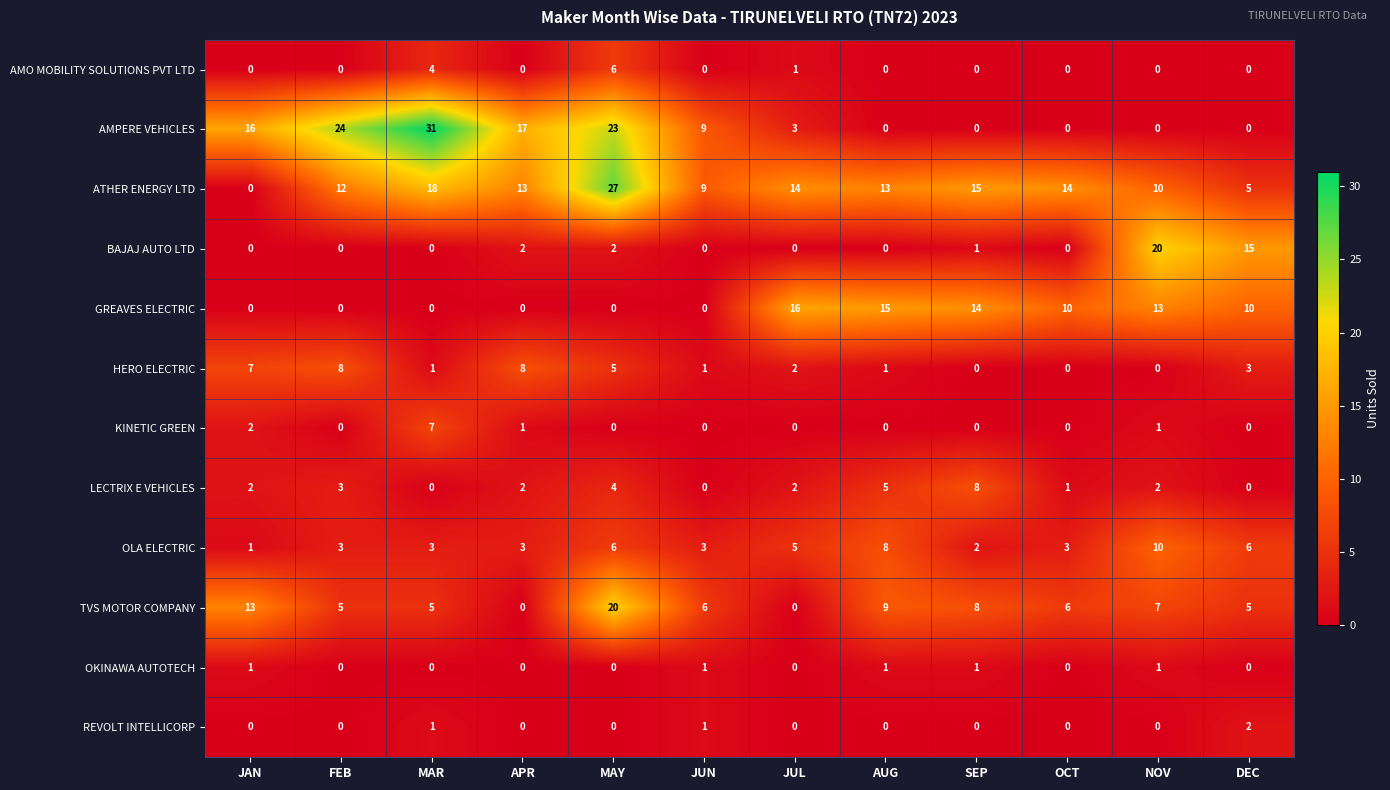

Between MAY and OCT, which series saw the biggest shift?

AMPERE VEHICLES